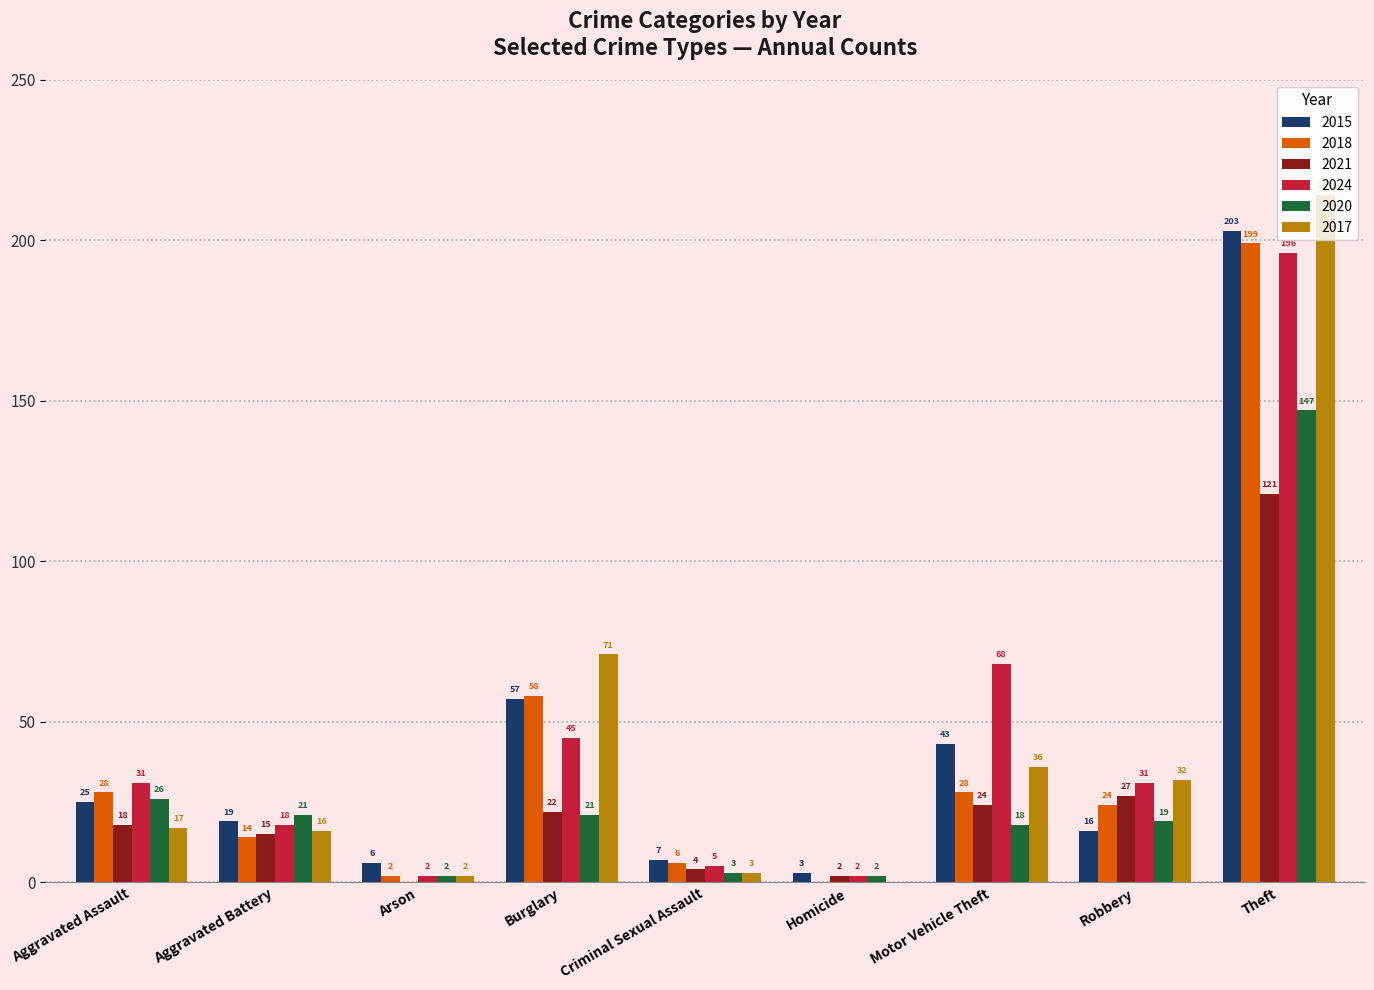

What are all the series names shown in the legend?

2015, 2018, 2021, 2024, 2020, 2017